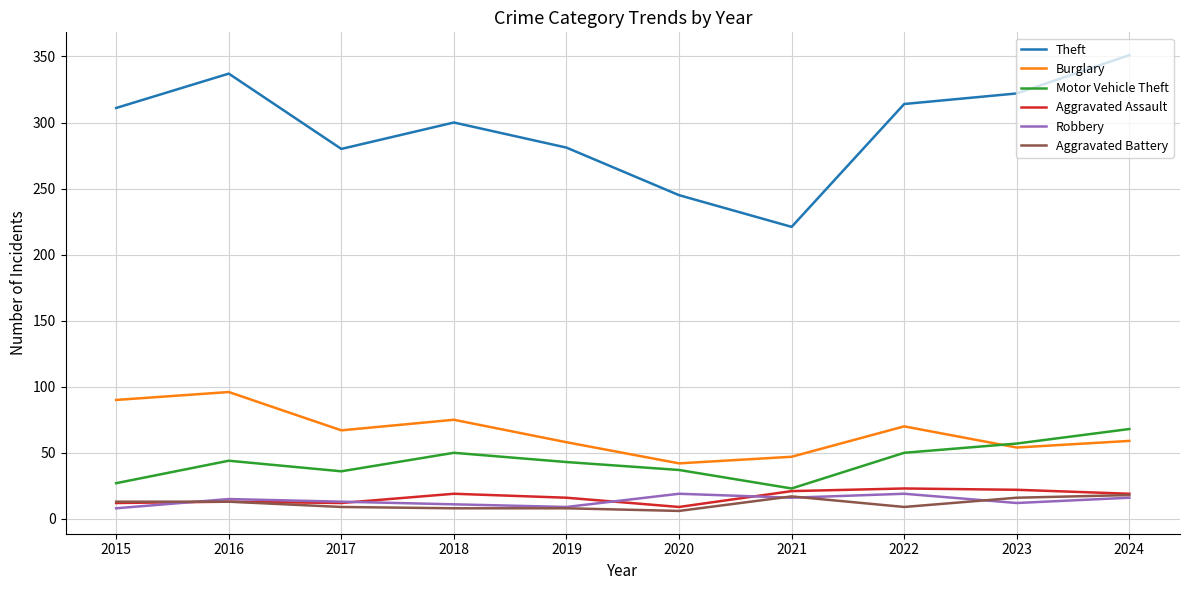

What are all the series names shown in the legend?

Theft, Burglary, Motor Vehicle Theft, Aggravated Assault, Robbery, Aggravated Battery